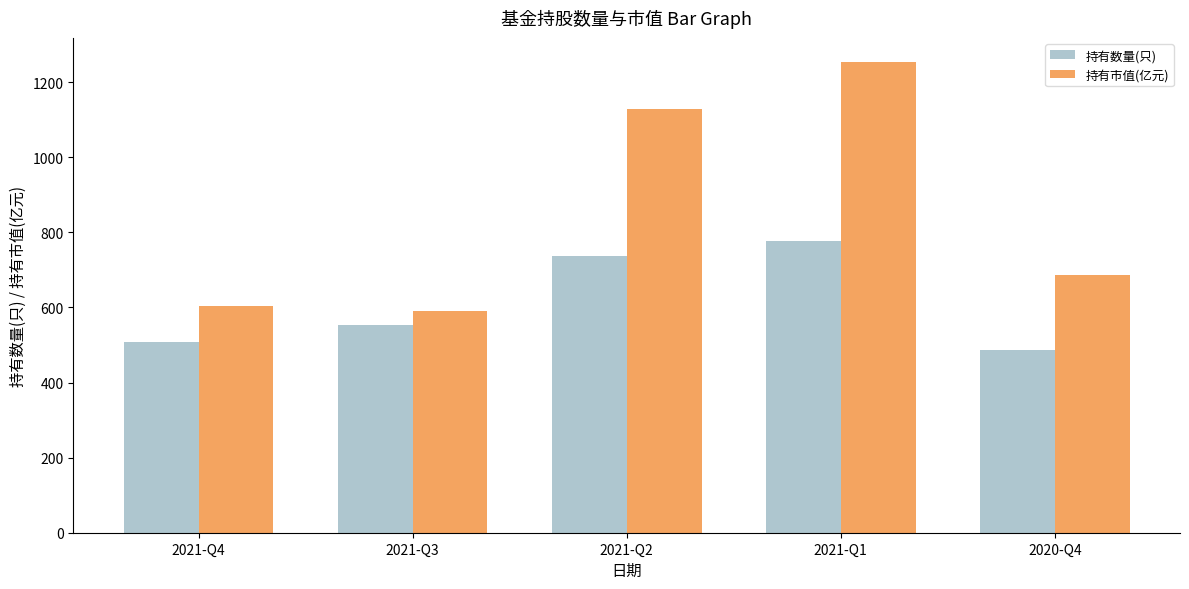

Reading left to right, transcribe all the data shown in this chart.

持有数量(只): 509.0	553.0	737.0	778.0	487.0
持有市值(亿元): 604.4	591.8	1129.2	1255.1	687.5